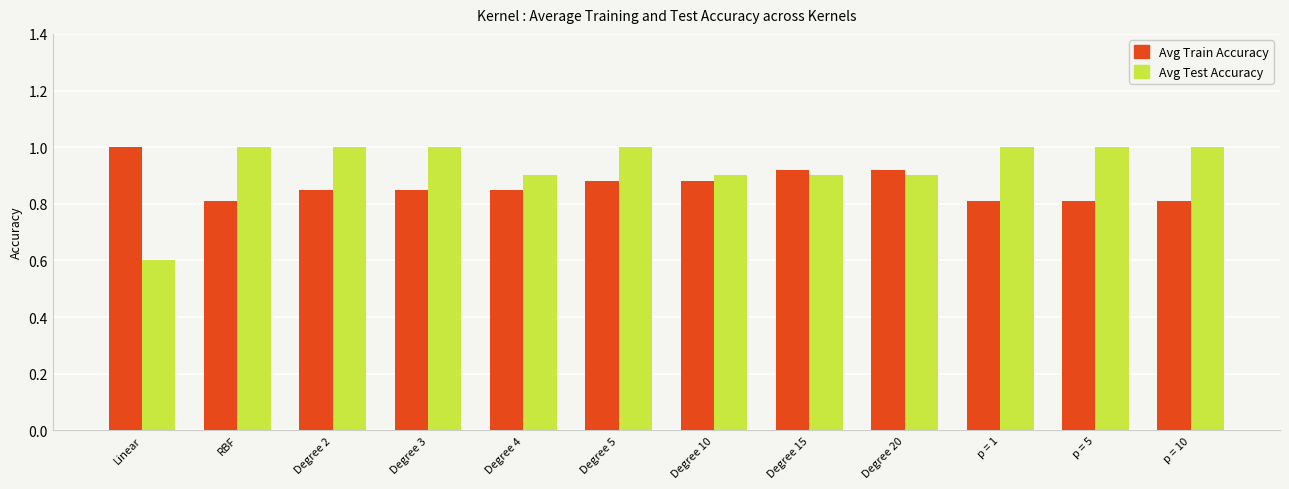

True or false: Avg Train Accuracy has a value of 1.5 at Degree 20.

False